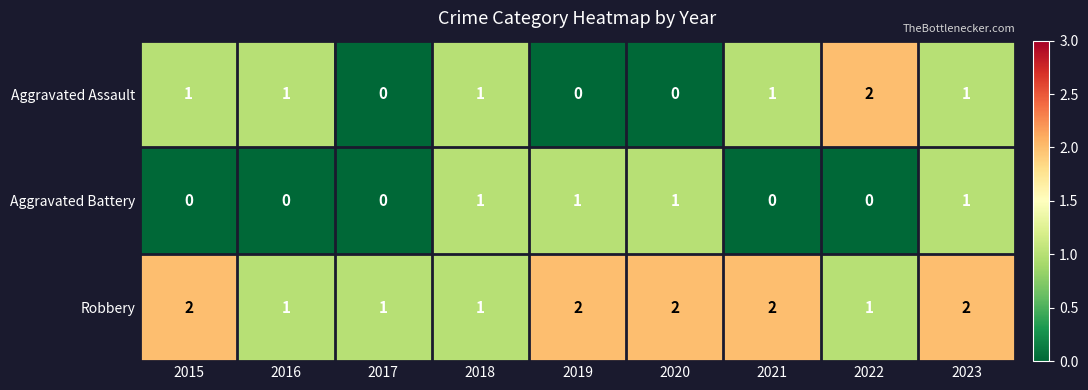

What is the sum of the Robbery values at 2019 and 2023?

4